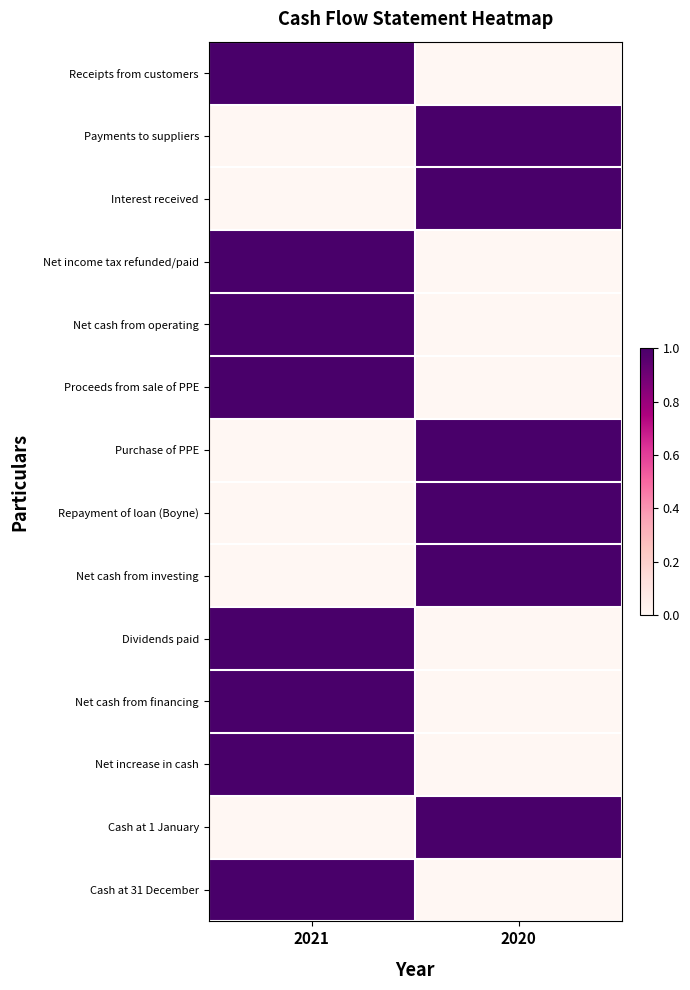

What is the spread (max minus min) of values at 2020?

1